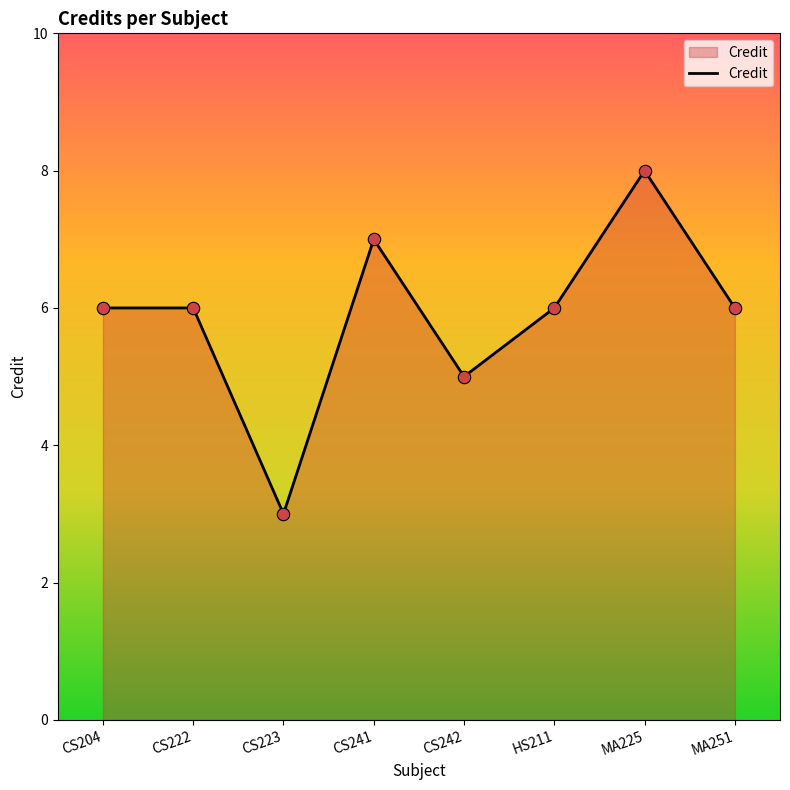

What is the ratio of the value at CS223 to the value at CS241?

0.4